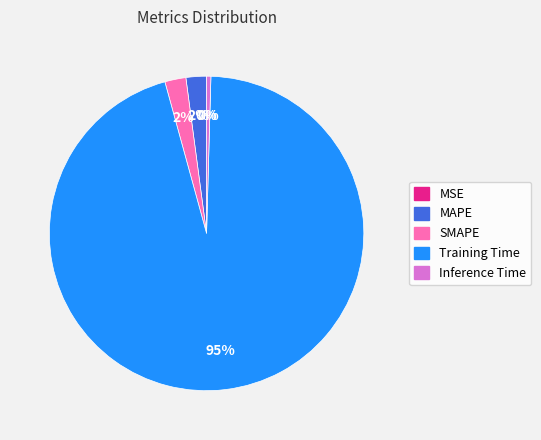

Which has a higher value, Inference Time or Training Time?

Training Time